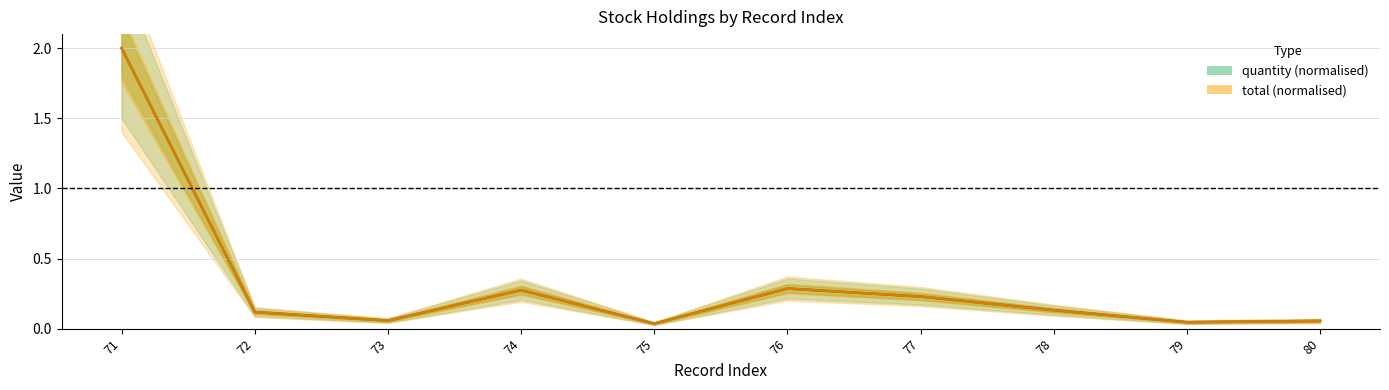

True or false: quantity (normalised) has a value of 0.0 at 79.

True